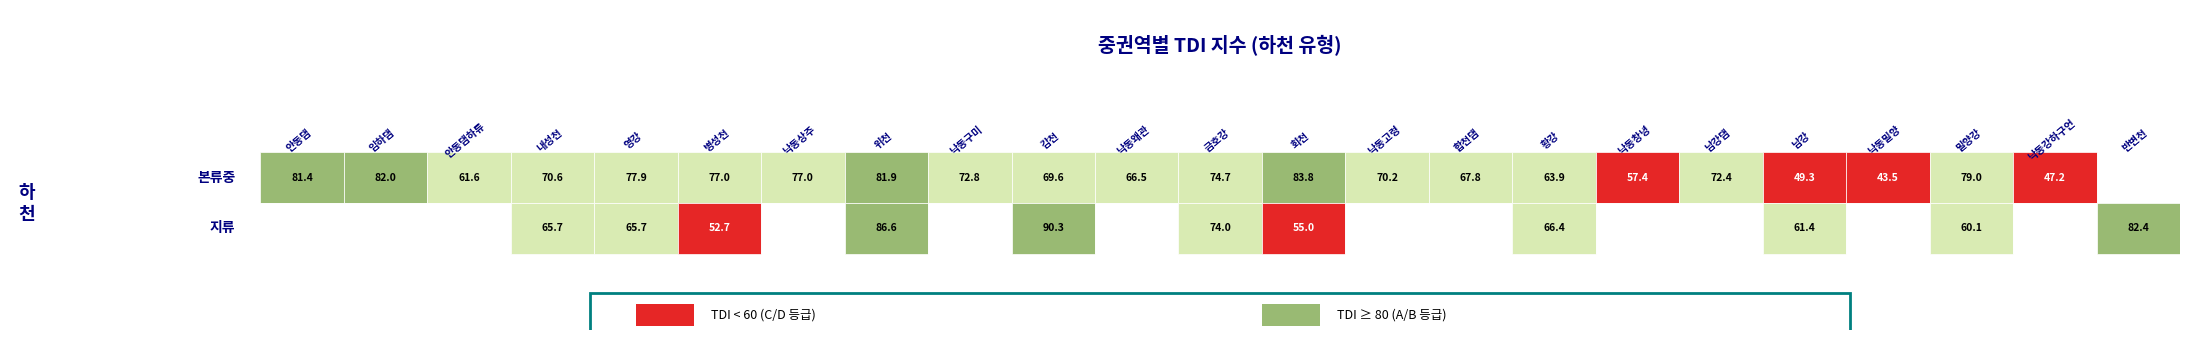

Count the number of data series in this chart.

2